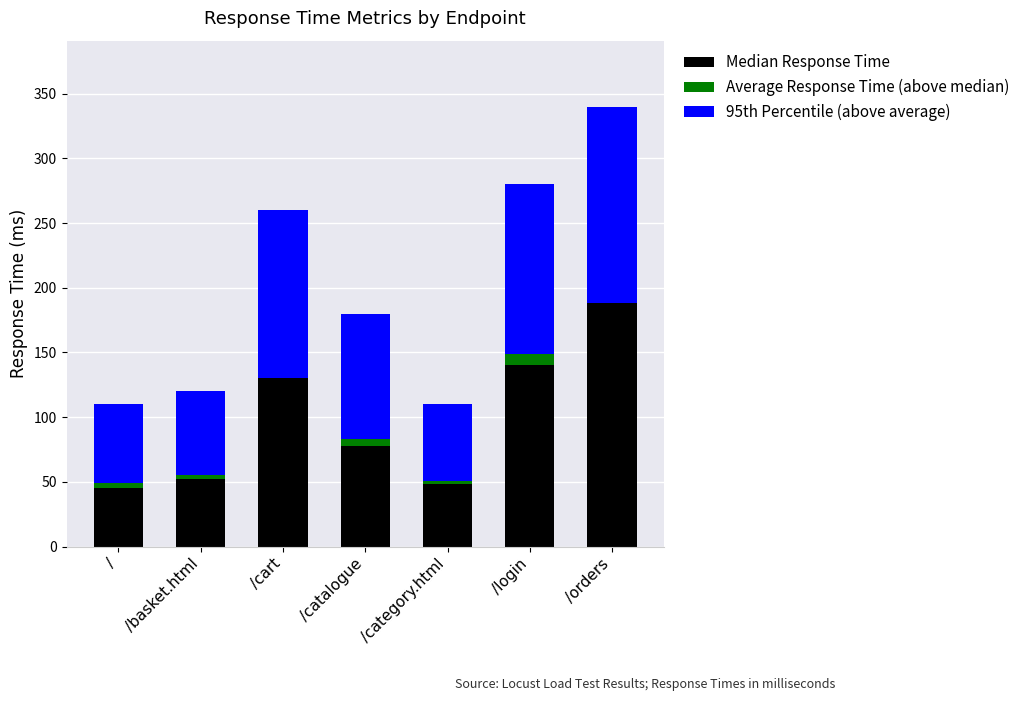

The Median Response Time series shows 48.2 at /catalogue. True or false?

False